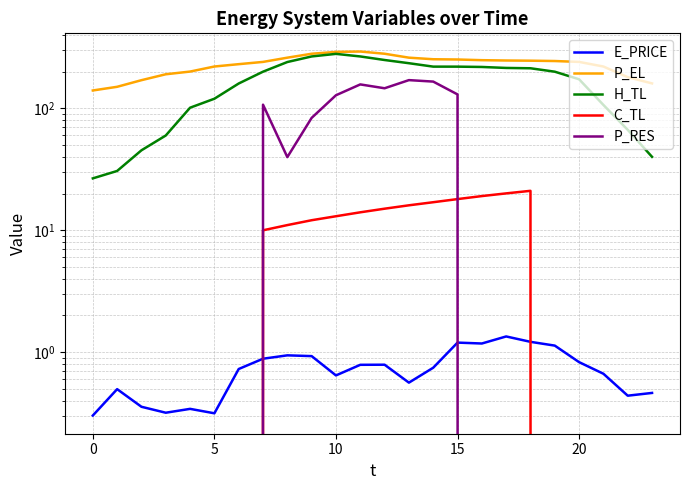

Which category has the highest value across all series?

11